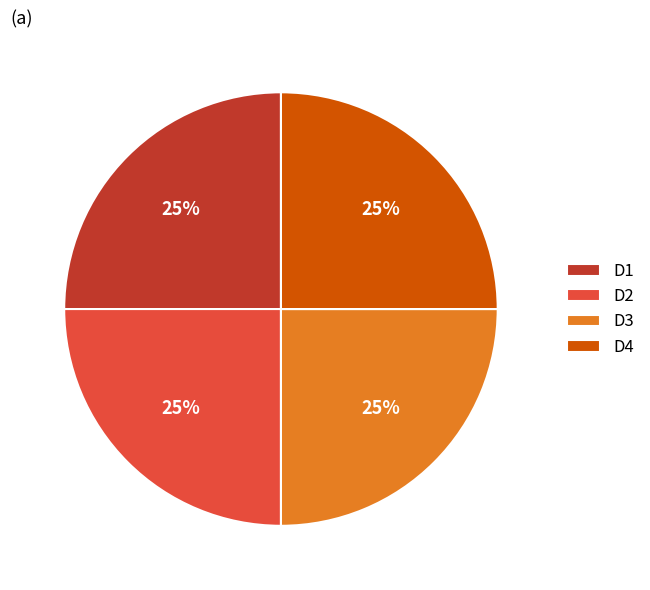

Is D2 the majority of the pie?

No